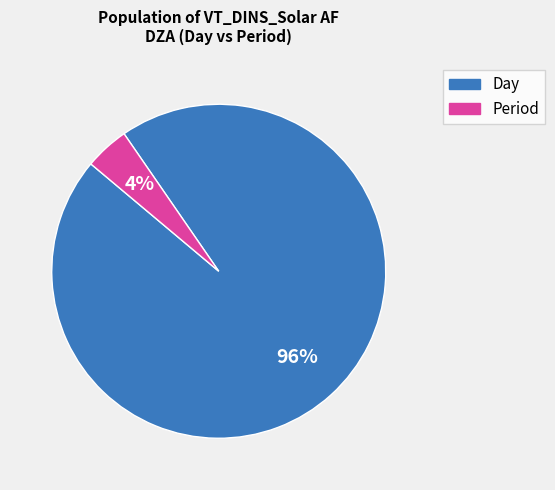

Is there any slice that represents more than half of the pie?

Yes